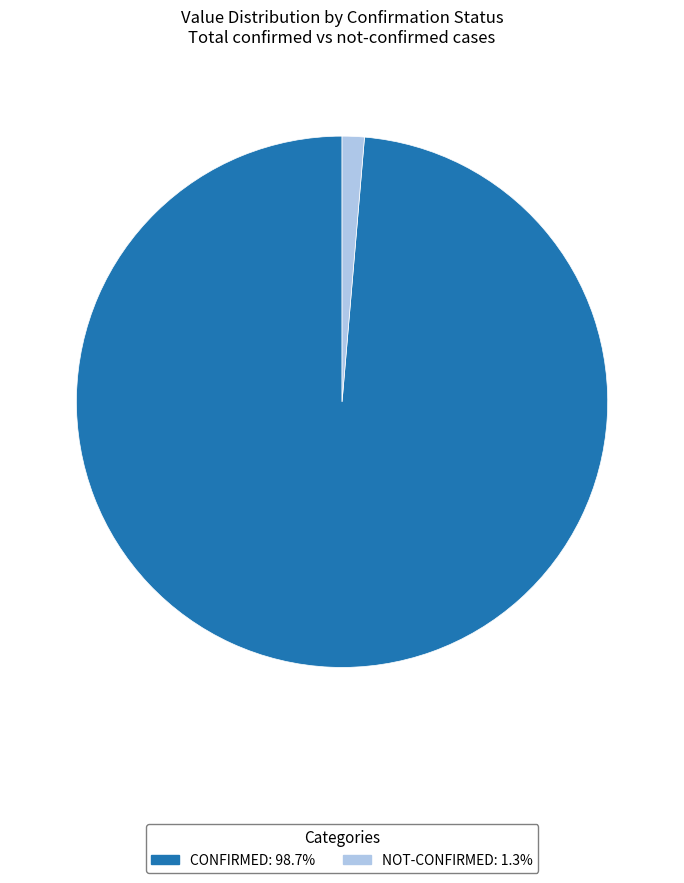

Count the number of slices in the pie.

2